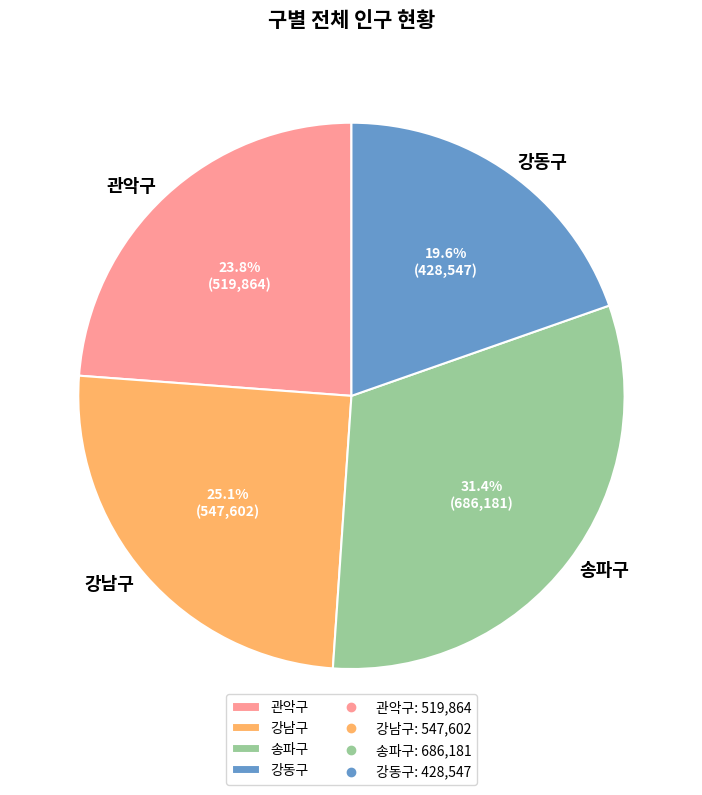

Approximately how many times larger is the value at 강동구 compared to 관악구?

0.8